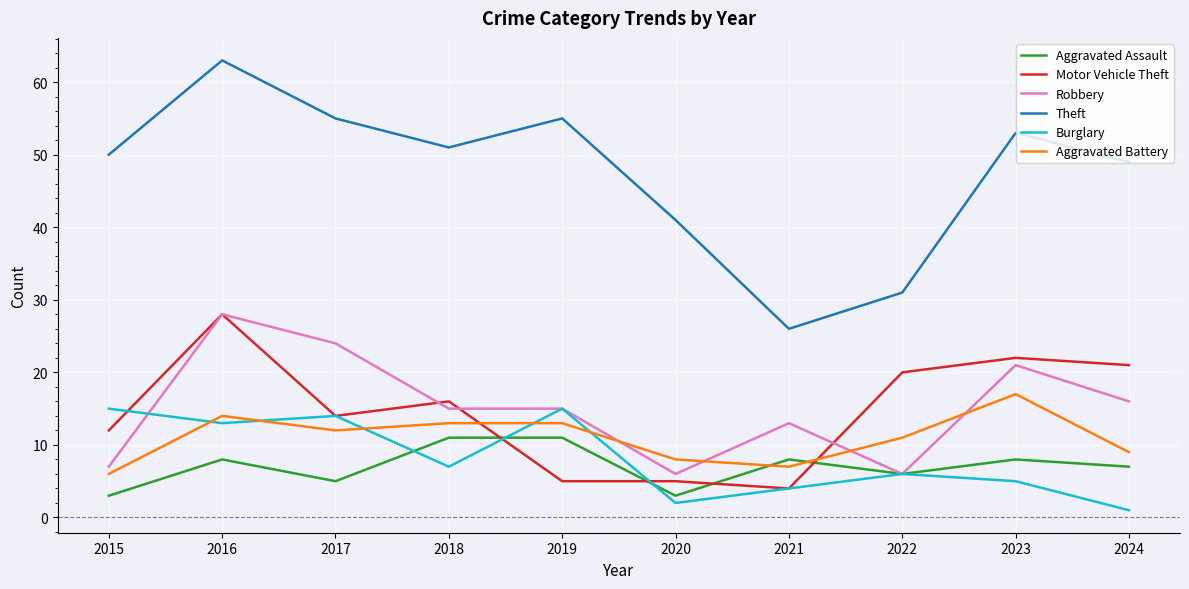

What is the sum of the Aggravated Assault values at 2020 and 2024?

10